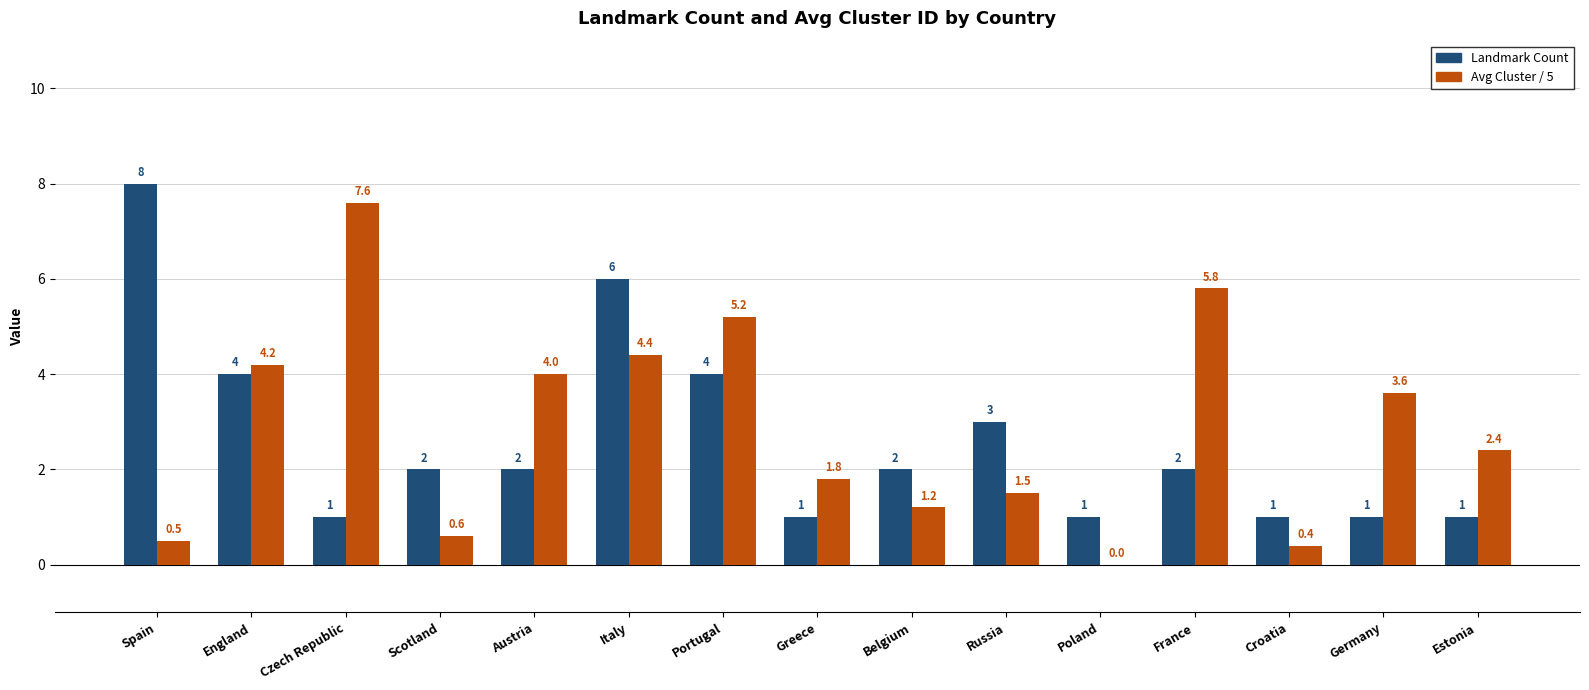

Does the chart contain stacked bars?

No